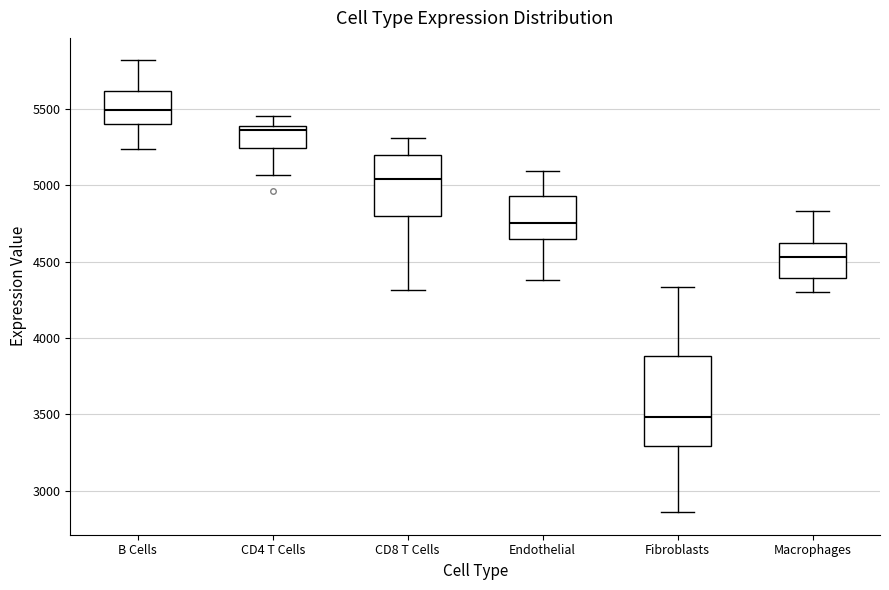

Reading left to right, transcribe this box plot: for each box, give where its median line is, the range the box spans, and where its two whiskers end, as read against the y-axis. The values are not printed on the chart, so give them approximately, as read against the axis.

B Cells: median 5500, box 5400 to 5600, whiskers 5250 to 5800
CD4 T Cells: median 5350, box 5250 to 5400, whiskers 5050 to 5450
CD8 T Cells: median 5050, box 4800 to 5200, whiskers 4300 to 5300
Endothelial: median 4750, box 4650 to 4950, whiskers 4400 to 5100
Fibroblasts: median 3500, box 3300 to 3900, whiskers 2850 to 4350
Macrophages: median 4550, box 4400 to 4650, whiskers 4300 to 4850